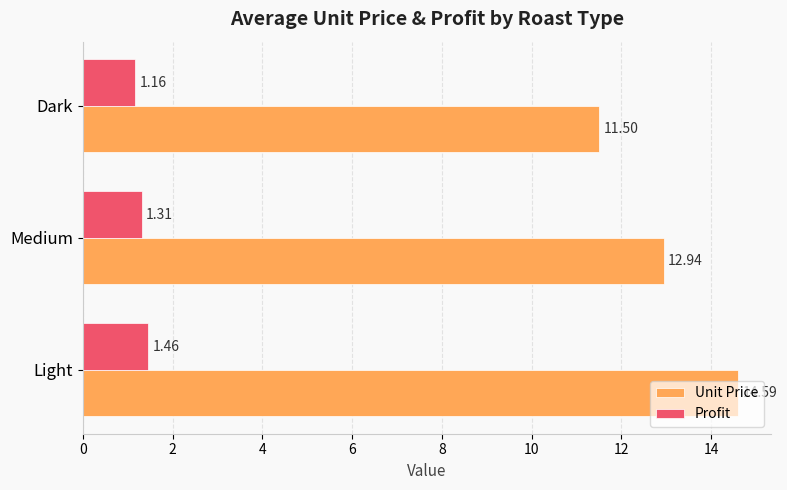

At which category is the sum across all series the highest?

Light